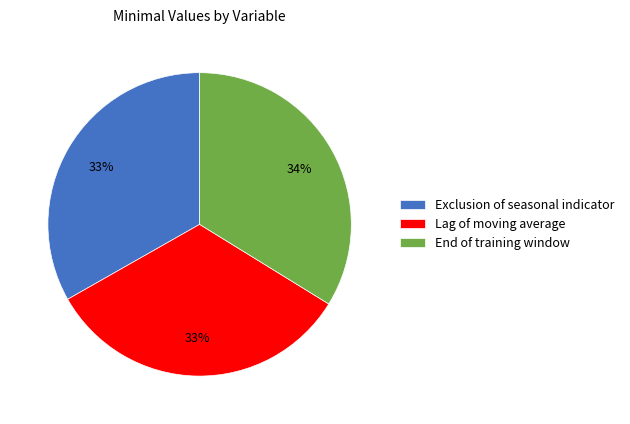

Which category has the biggest portion of the pie?

End of training window